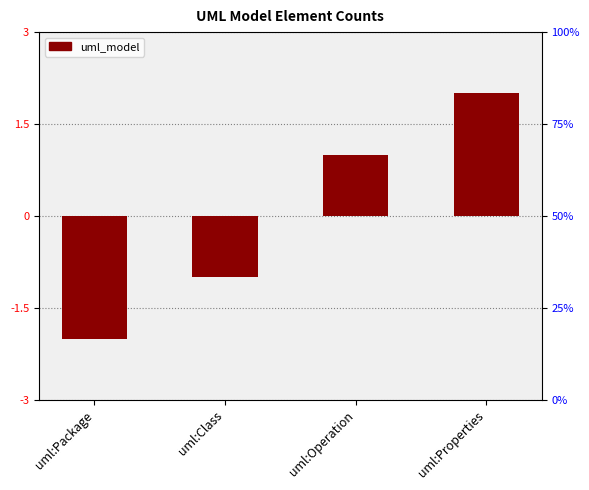

What is the difference between the values at uml:Class and uml:Package?

1